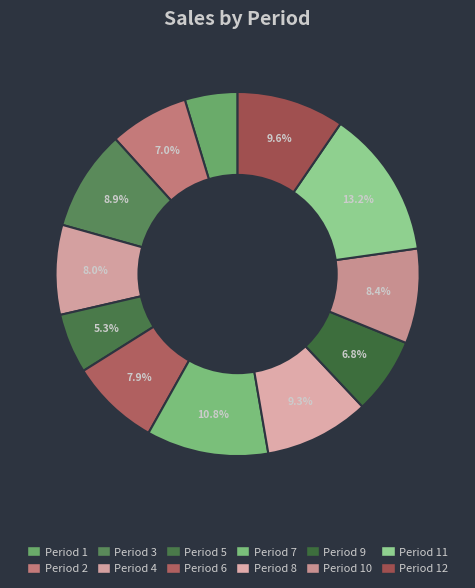

What is the largest slice in the pie chart?

11